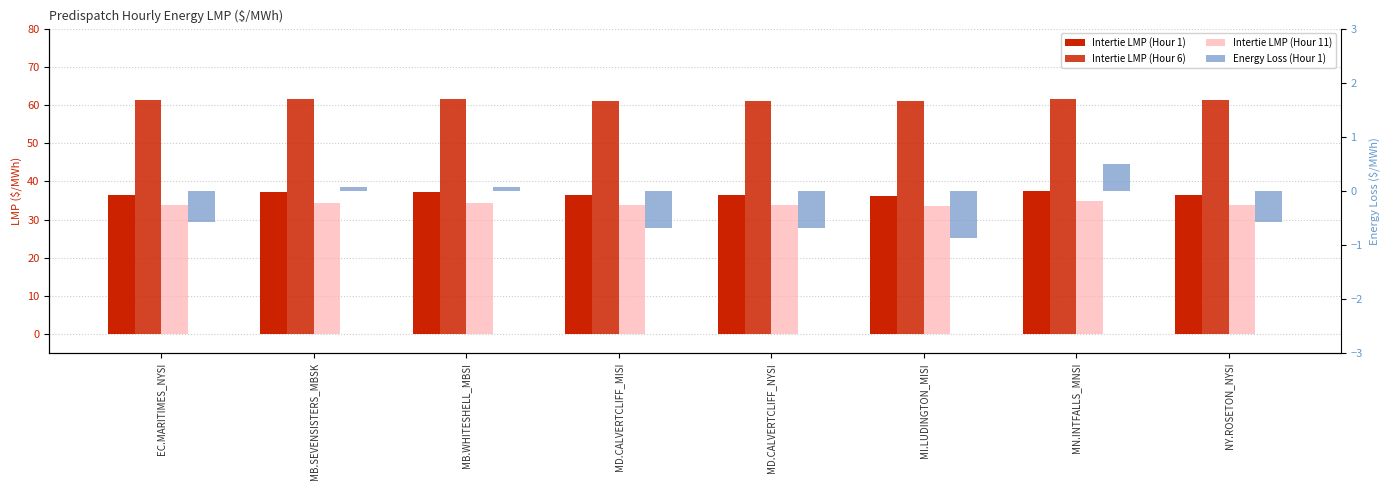

Count the Intertie LMP (Hour 11) values in the range 33 to 34.

5